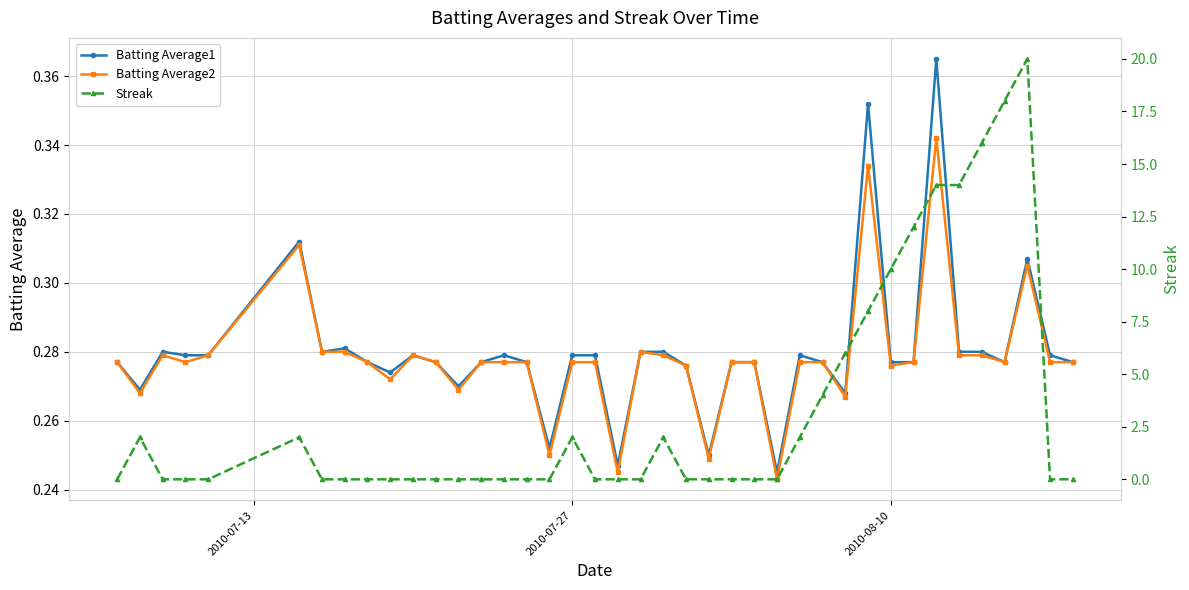

What is the difference between the second highest and minimum values in the Streak series?

18.0